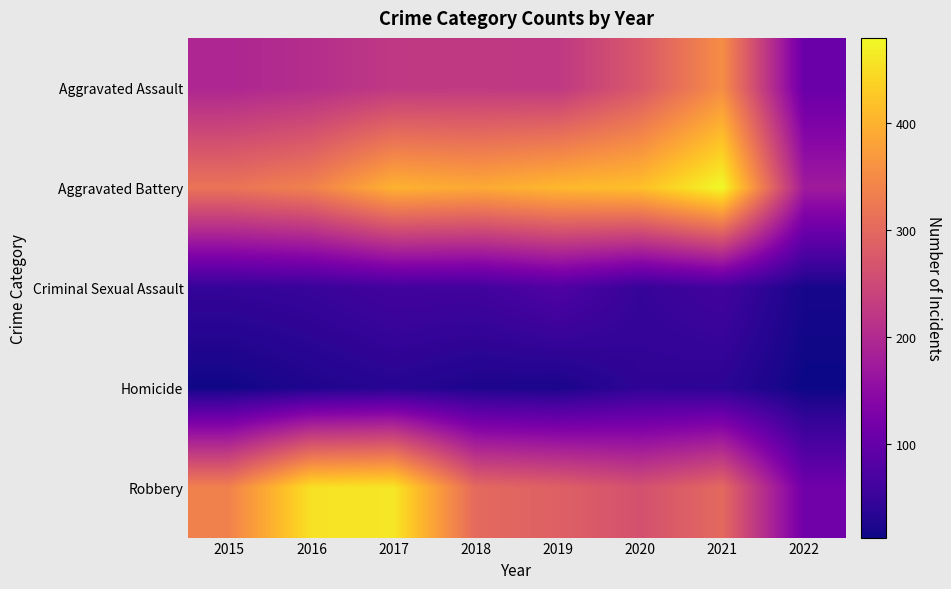

What is the greatest value displayed?

479